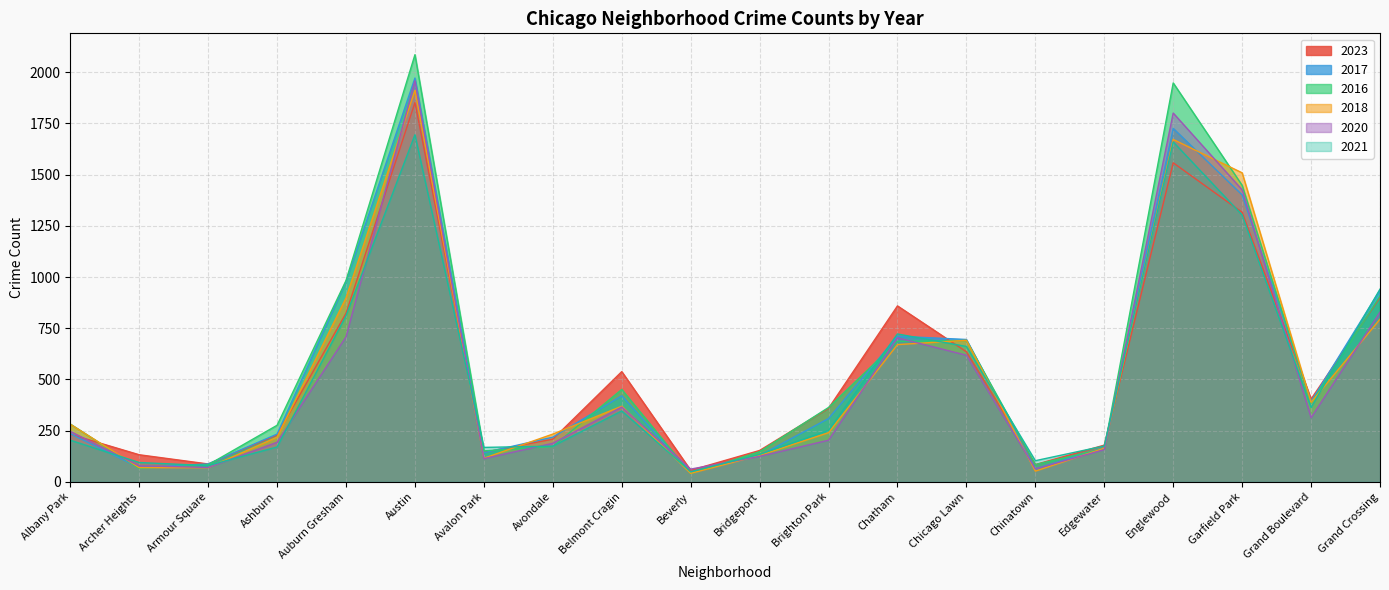

What position from the left is Grand Boulevard?

19